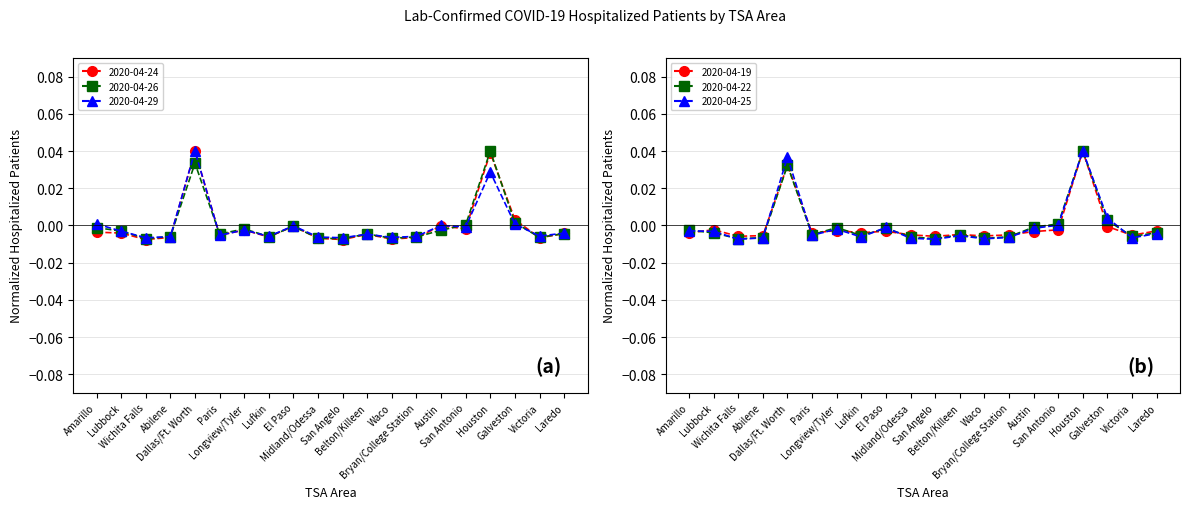

List the series in order of their peak value, lowest first.

2020-04-24 (col_13), 2020-04-26 (col_15), 2020-04-29 (col_18), 2020-04-19 (col_8), 2020-04-22 (col_11), 2020-04-25 (col_14)